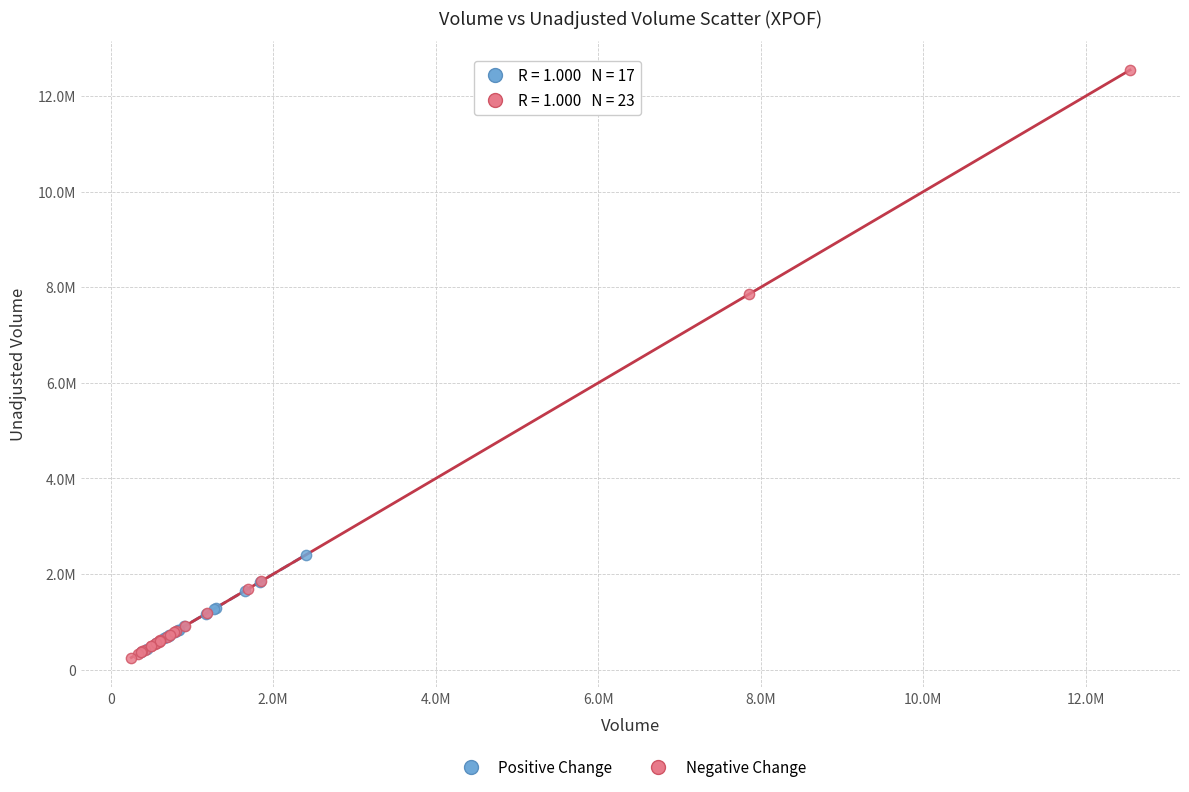

Which series contains the lowest Y value?

Negative Change